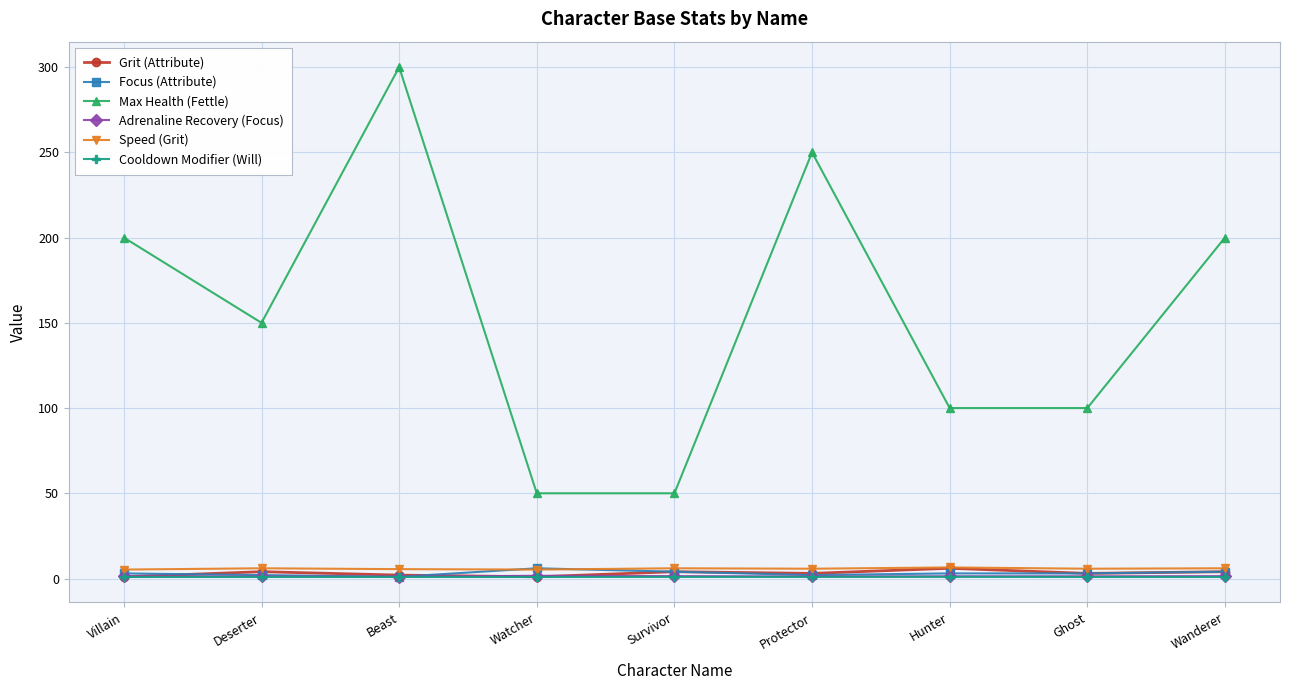

At which category does Max Health (Fettle) reach its first local valley?

Deserter